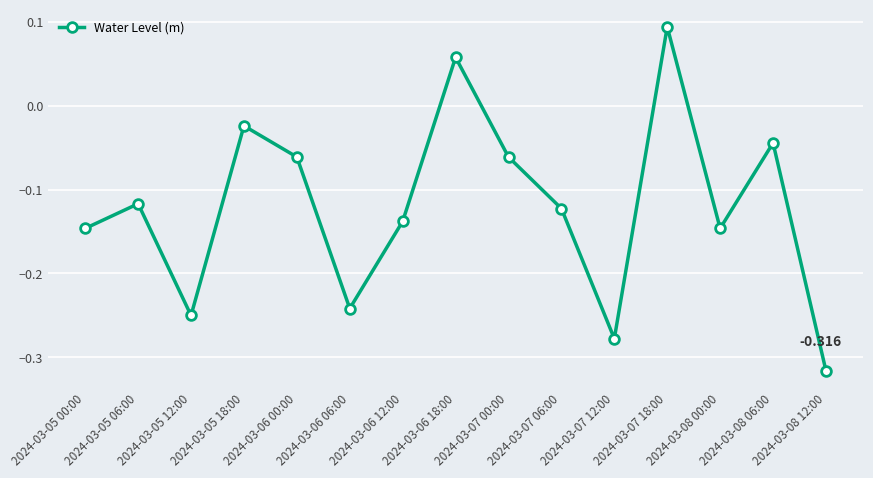

Which has a higher value, 2024-03-07 00:00 or 2024-03-08 00:00?

2024-03-07 00:00